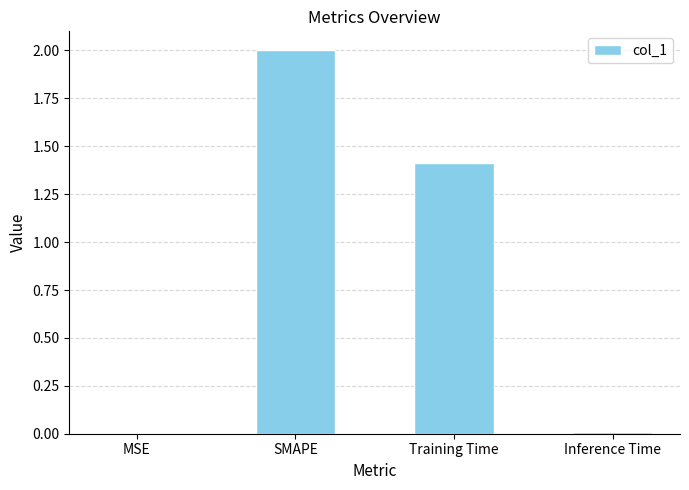

At which label is the value closest to 1?

Training Time